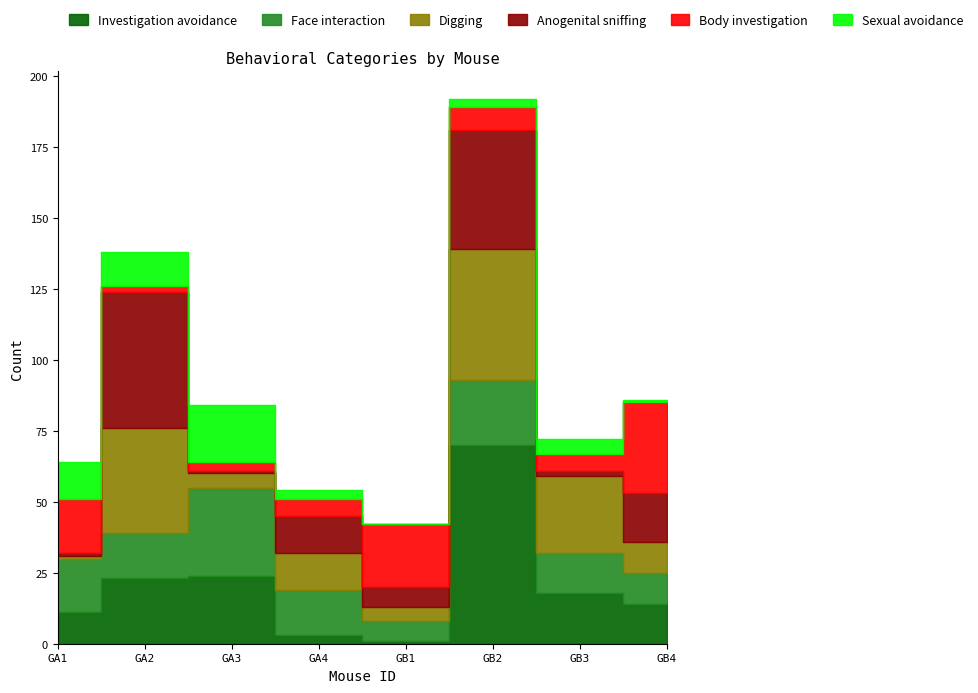

True or false: Sexual avoidance and Face interaction cross at least once.

False